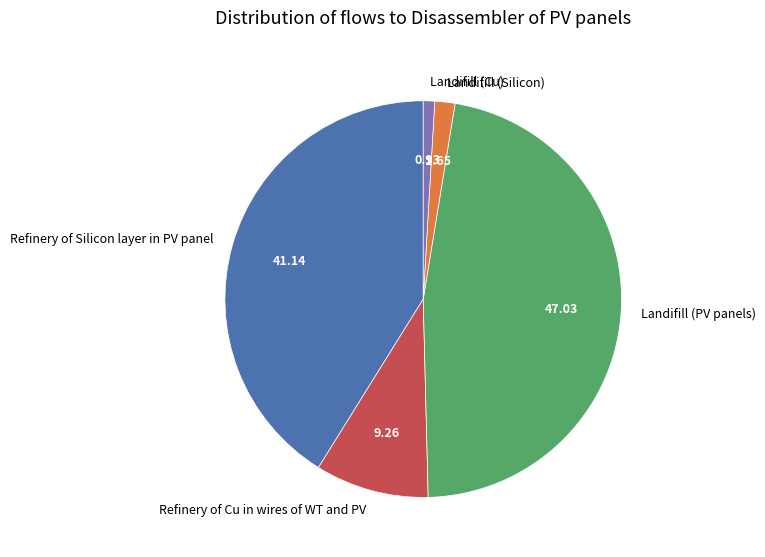

How many slices are in this pie chart?

5